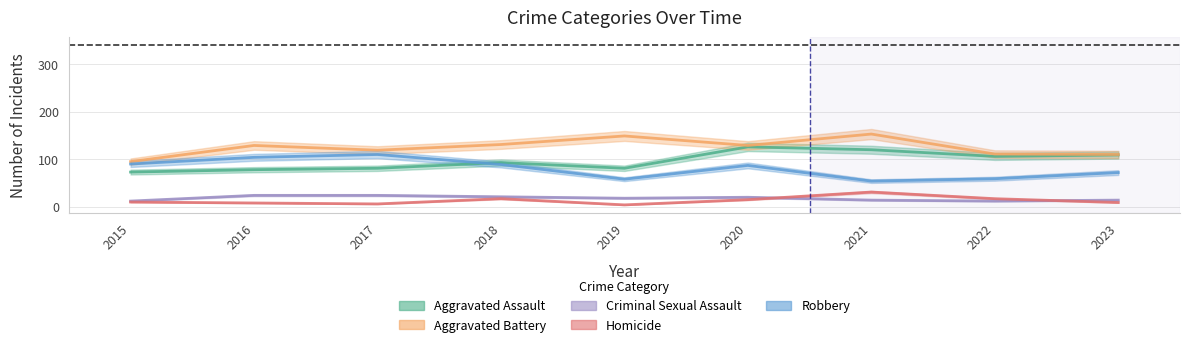

Read the Criminal Sexual Assault value at 2016, to the nearest 5.

25